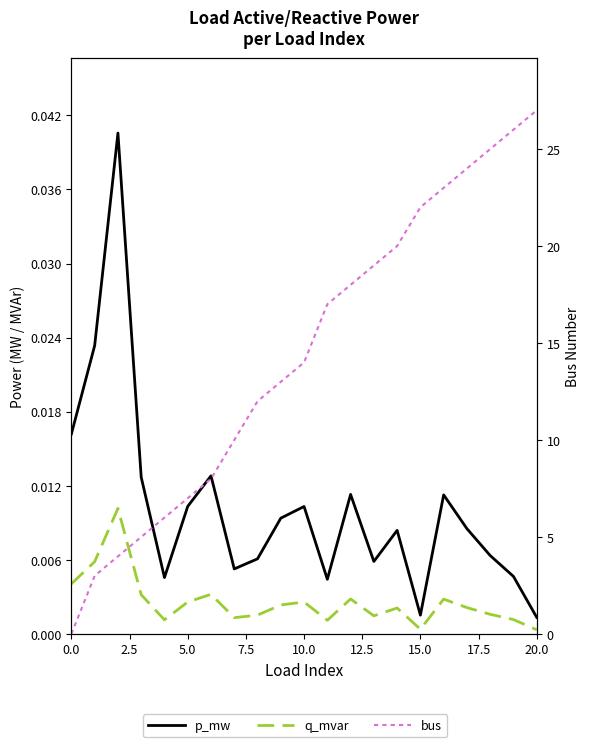

True or false: bus has a value of 5.0 at 16.

False